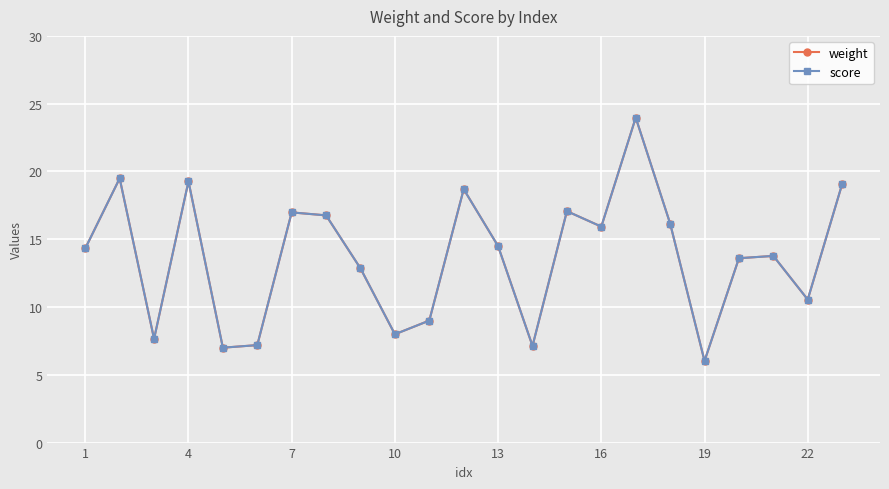

At how many categories does at least one series exceed 6?

23